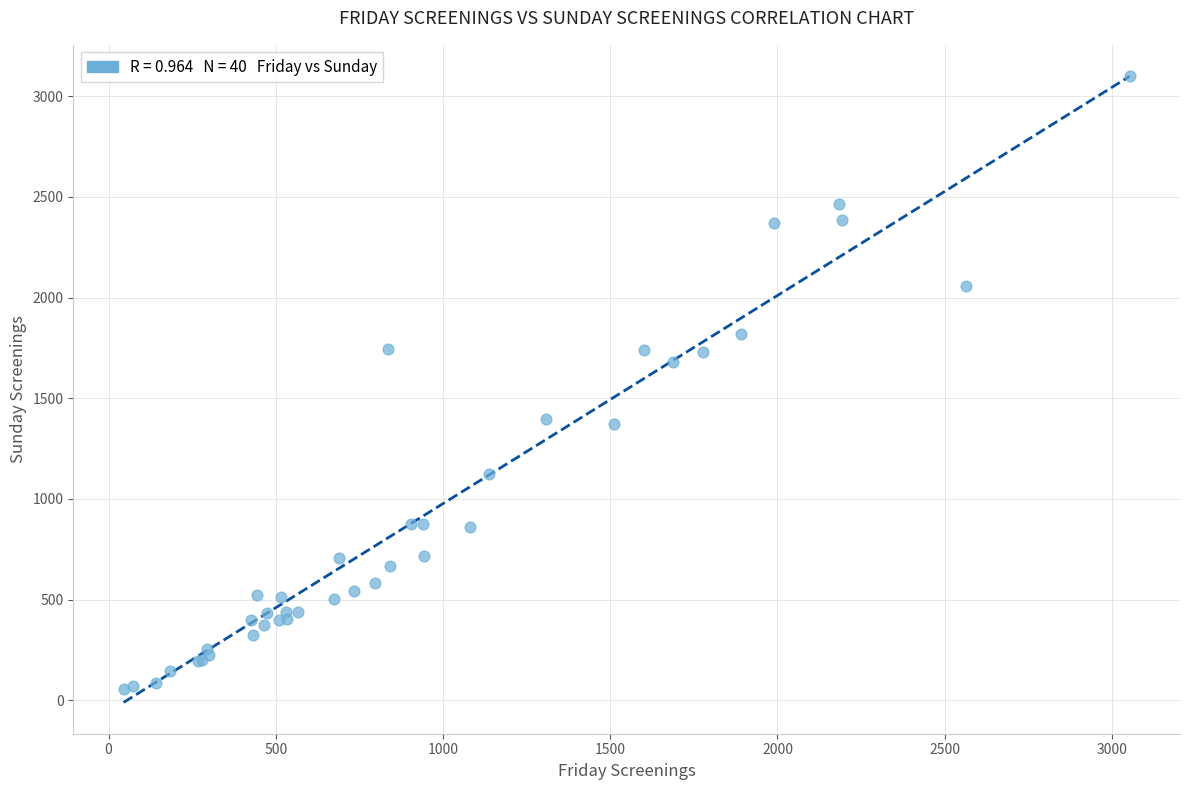

What Y value in the scatter plot is closest to 1578?

1680